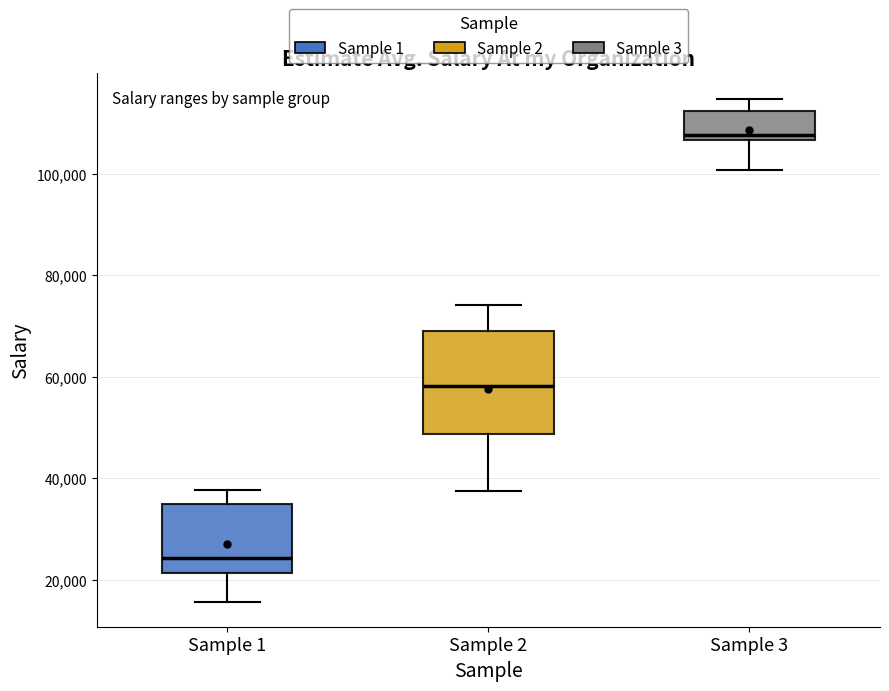

Which box is the tallest, from its lower edge to its upper edge?

Sample 2